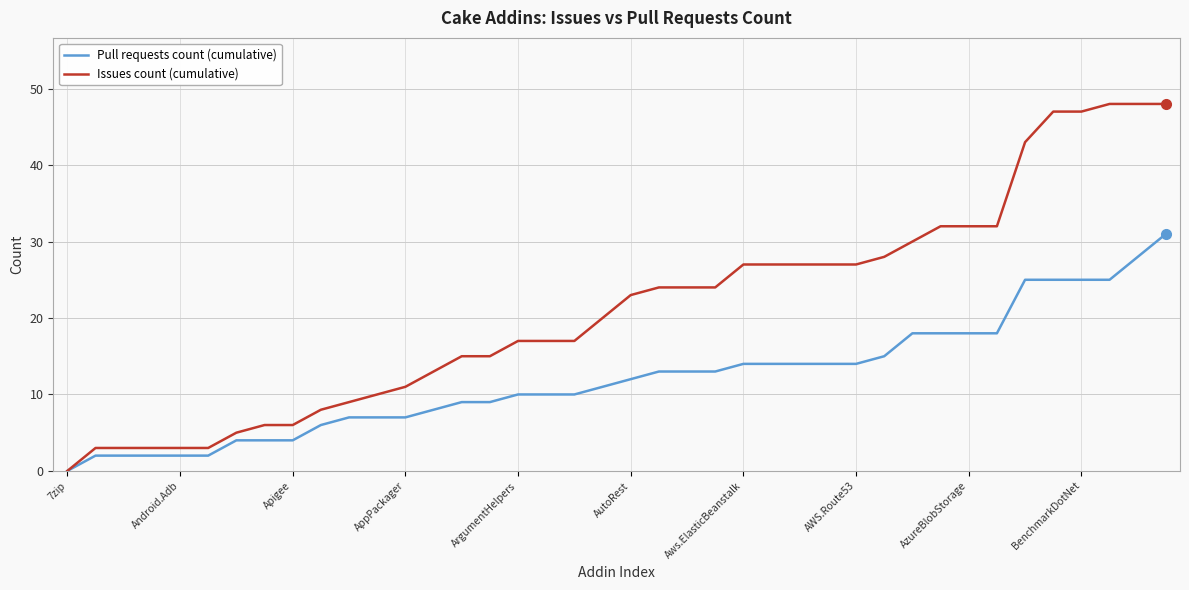

Count the number of data series in this chart.

2